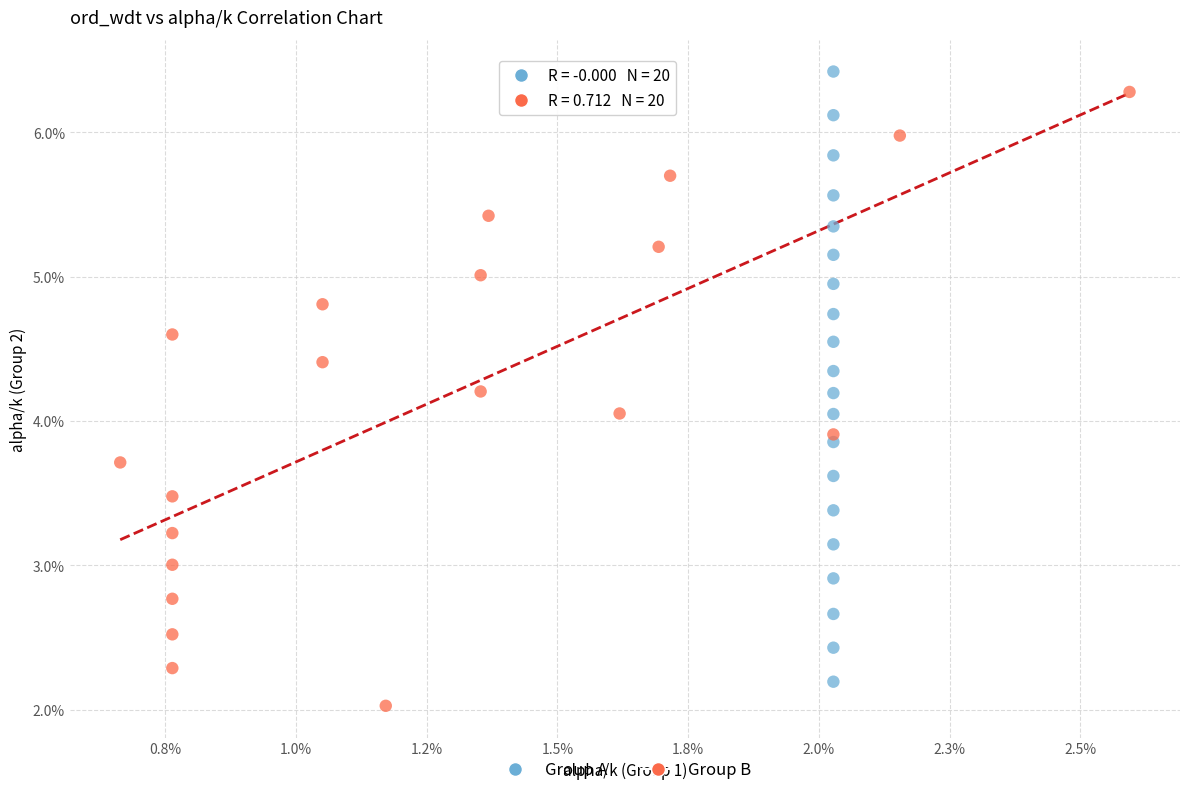

Which series contains the lowest Y value?

Group B